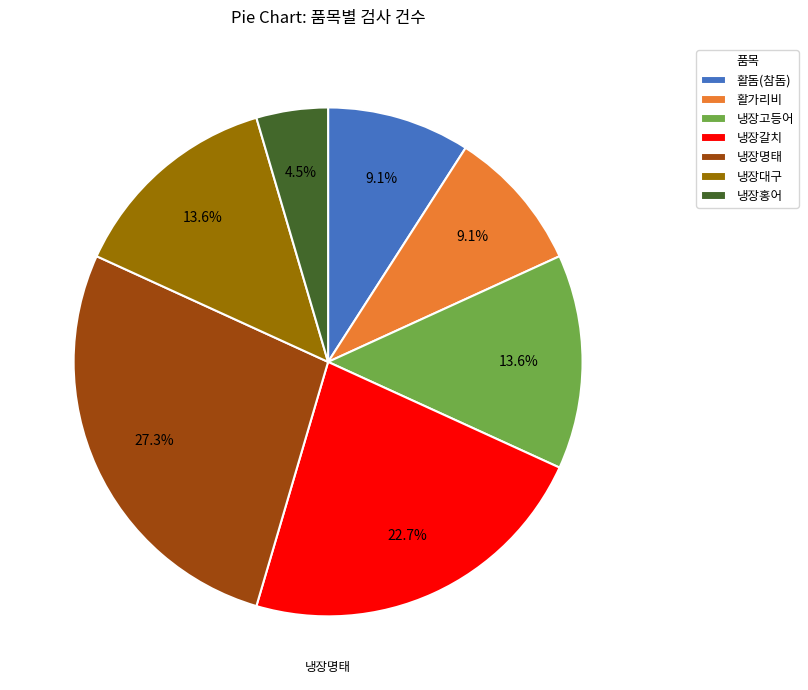

Which slice is the largest?

냉장명태